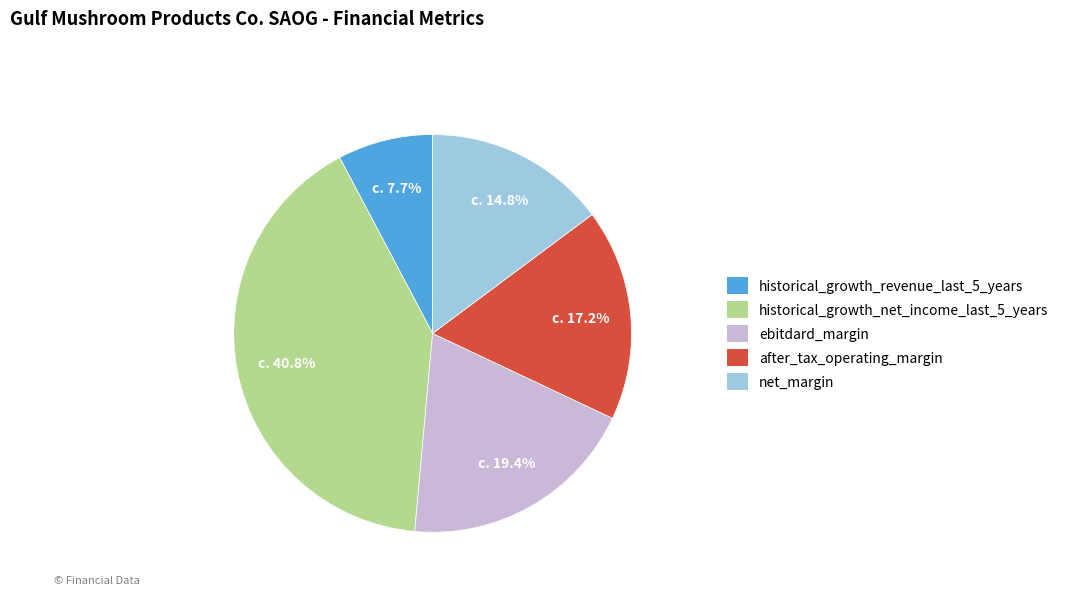

Between ebitdard_margin and net_margin, which is larger?

ebitdard_margin